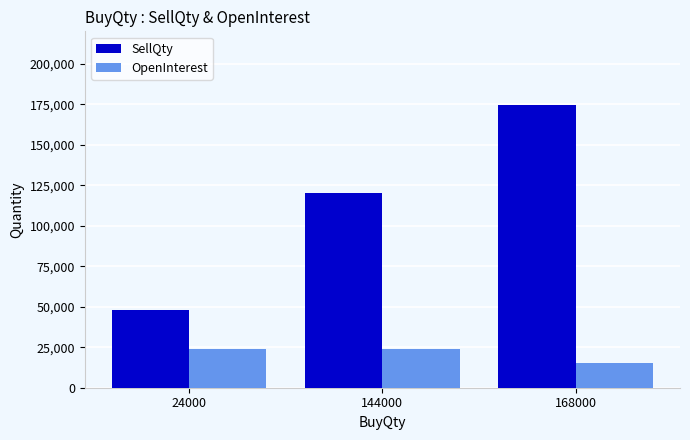

What is the difference between the second highest and minimum values in the OpenInterest series?

9000